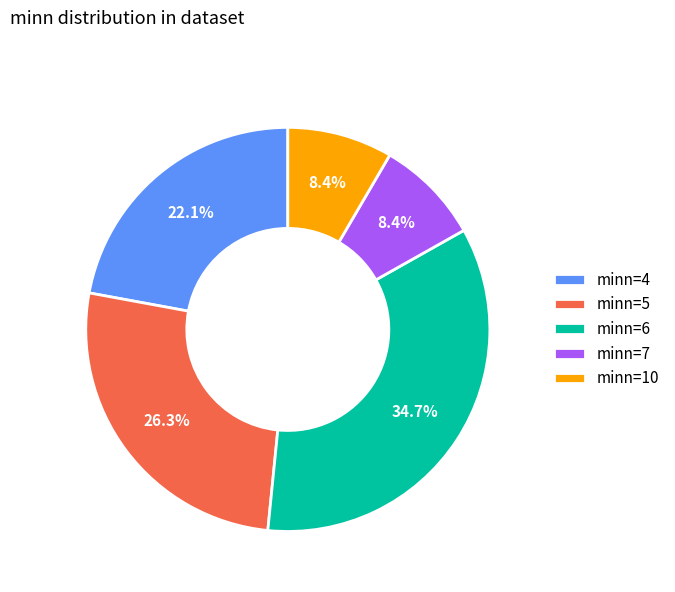

How many slices are in this pie chart?

5